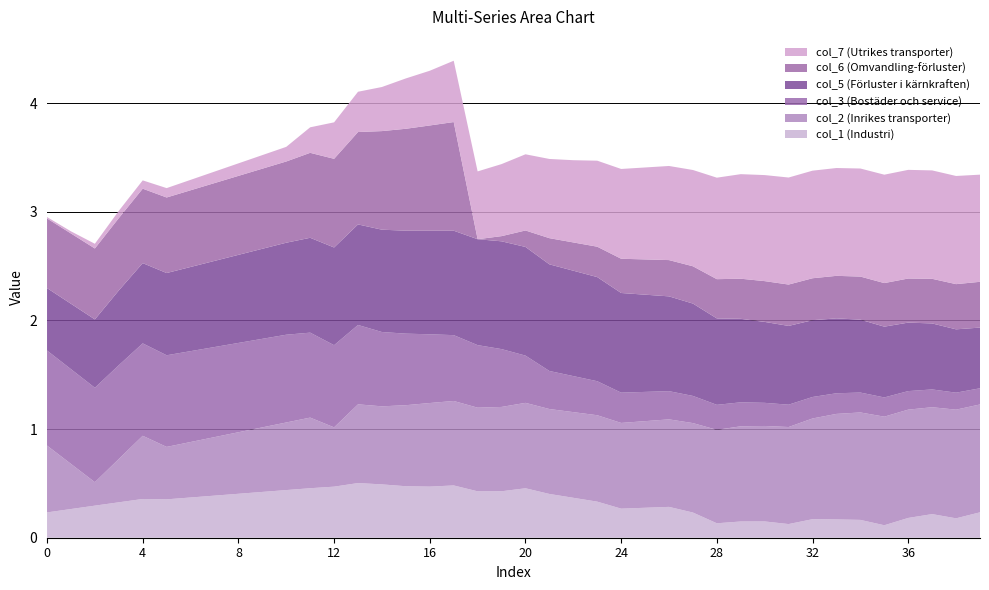

What is the maximum value for col_1 (Industri)?

0.5